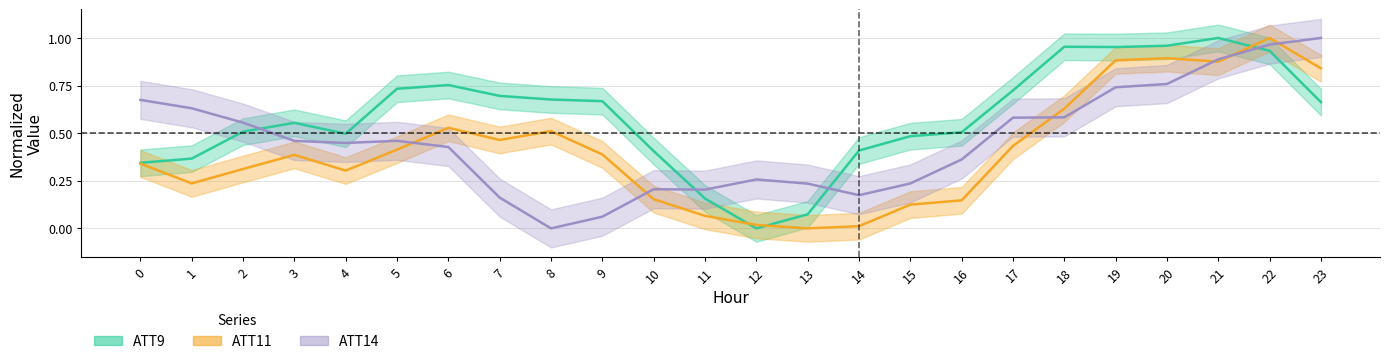

What is the value of the ATT11 point at the 21st from the left?

0.9